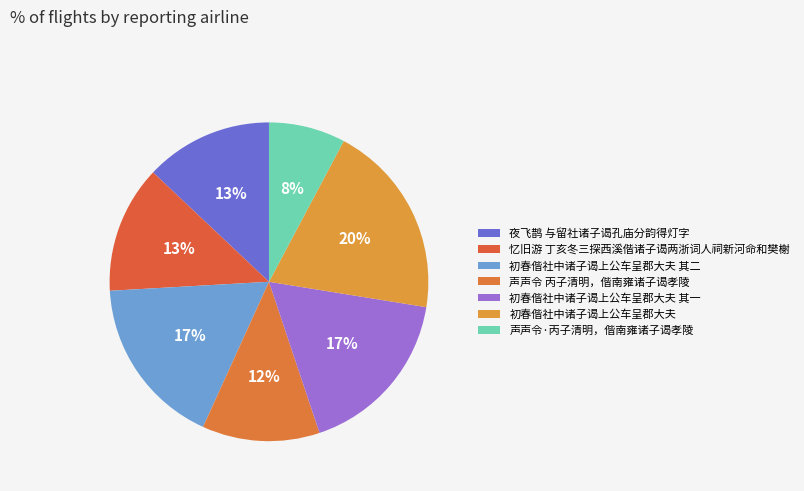

To the nearest percent, what is the average slice percentage?

14%